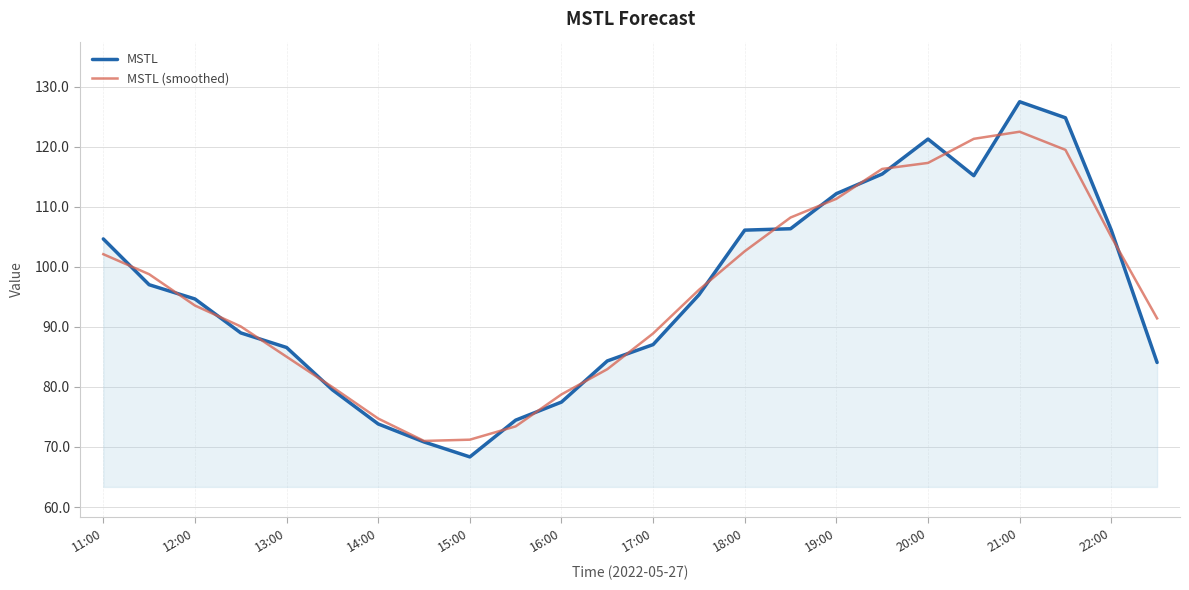

What is the lowest value of the MSTL series?

68.3